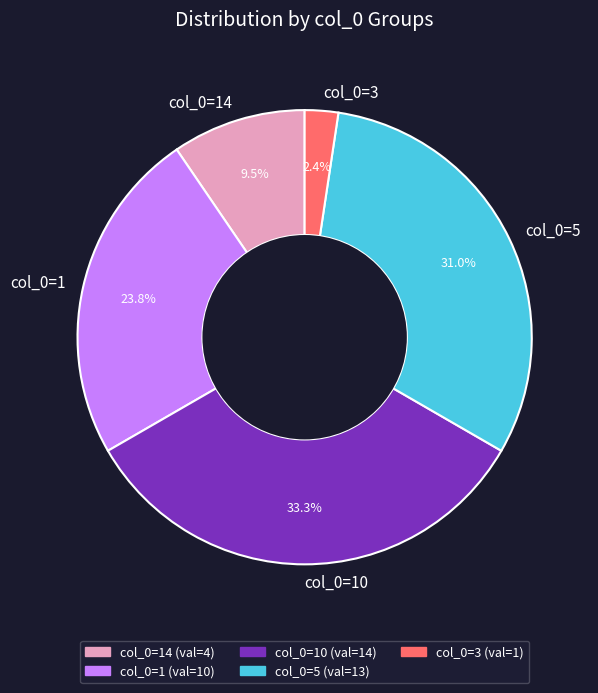

Do col_0=14 and col_0=10 together represent more than half of the pie?

No